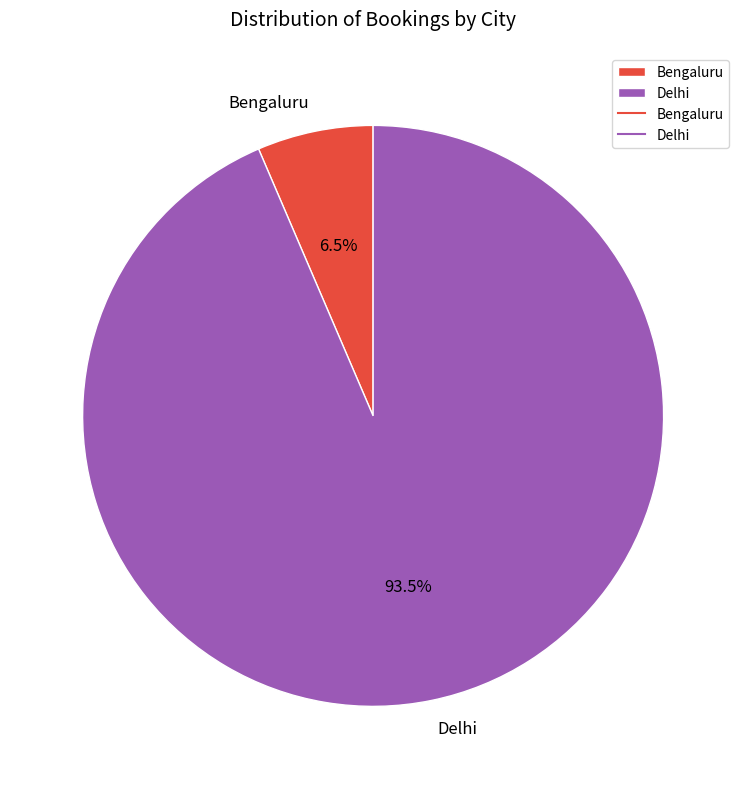

Which slice represents more than half of the pie?

Delhi